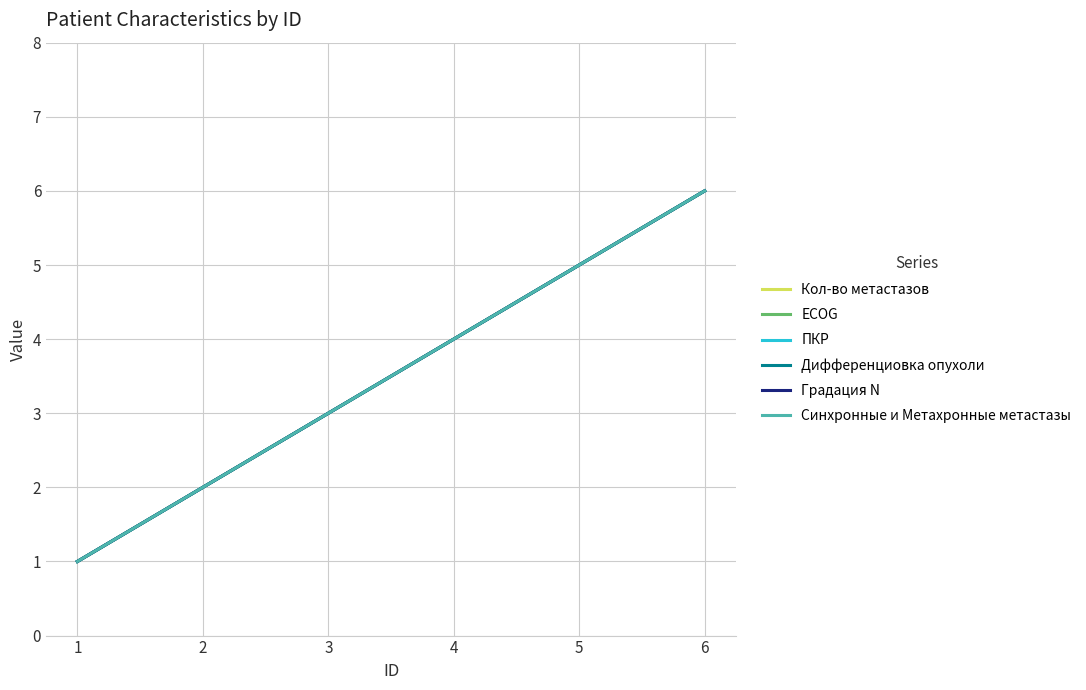

The ПКР series shows 1 at 1. True or false?

True